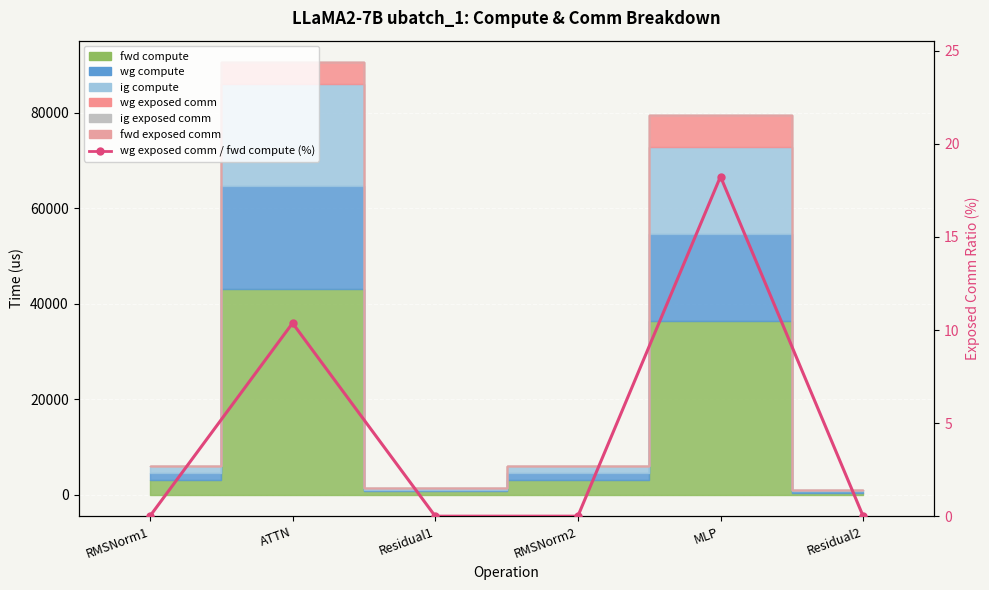

Reading left to right, what are all the values shown in this chart?

RMSNorm1=0.0	ATTN=10.4	Residual1=0.0	RMSNorm2=0.0	MLP=18.2	Residual2=0.0